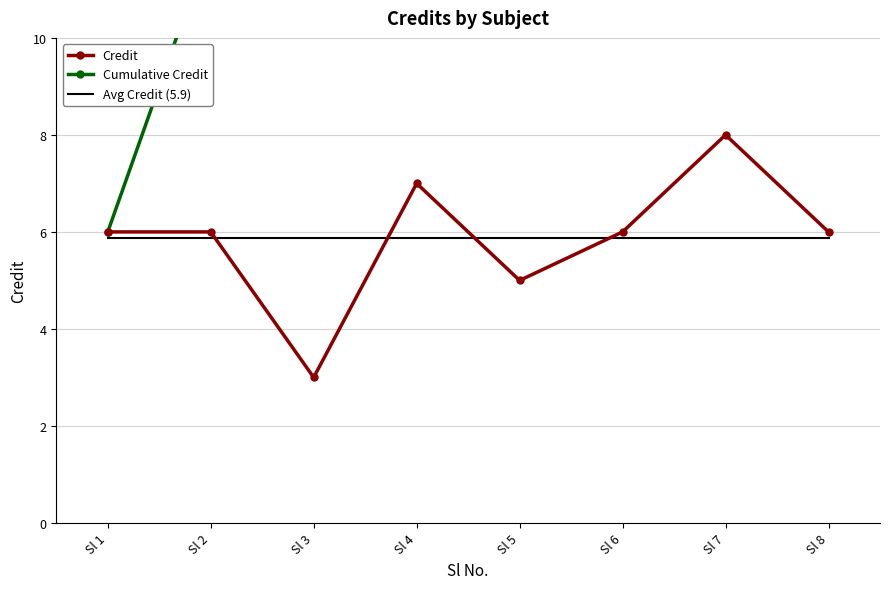

The Credit series shows 3.0 at Sl 3. True or false?

True